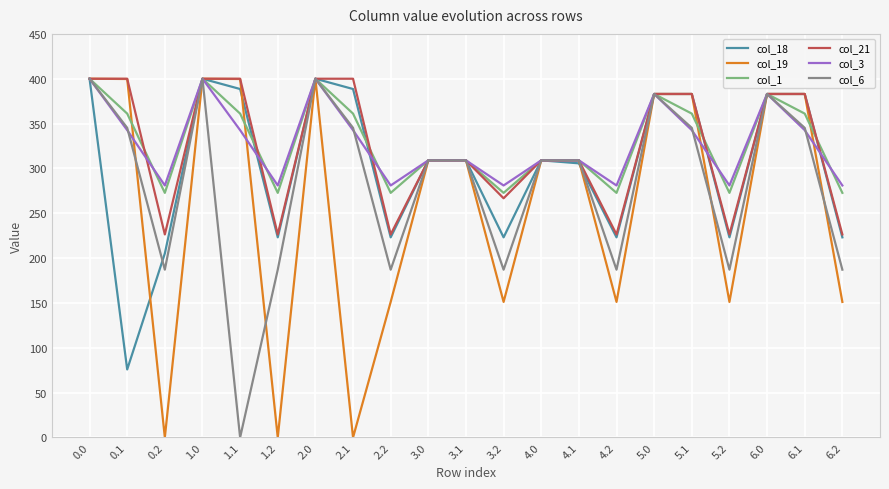

True or false: col_6 has more than 1 points higher than both neighbors.

True